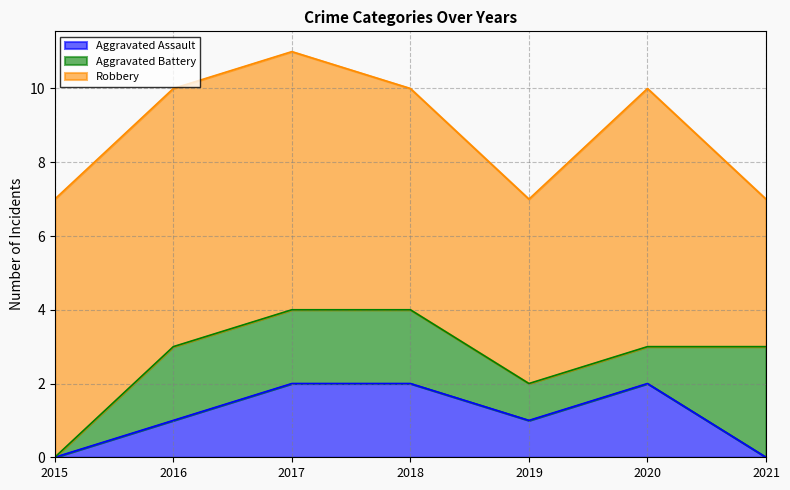

How many values in Aggravated Assault are above zero?

5